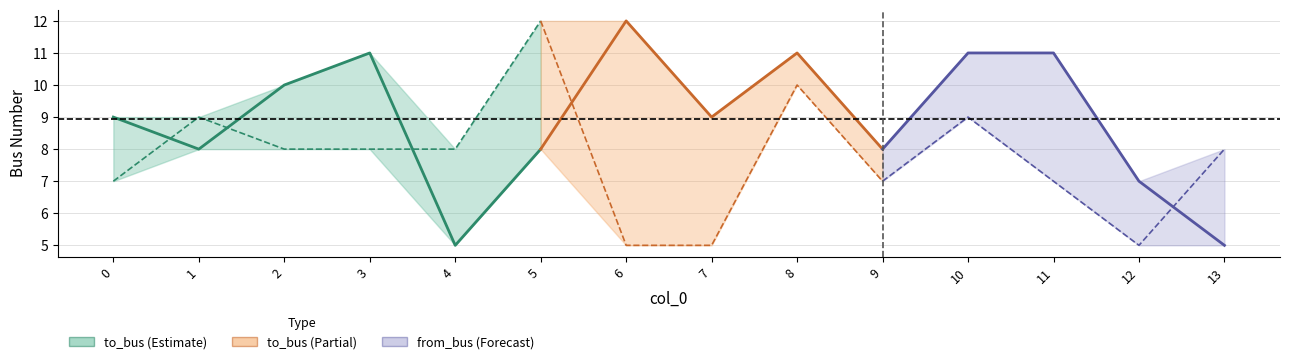

What is the average value of the to_bus series?

9